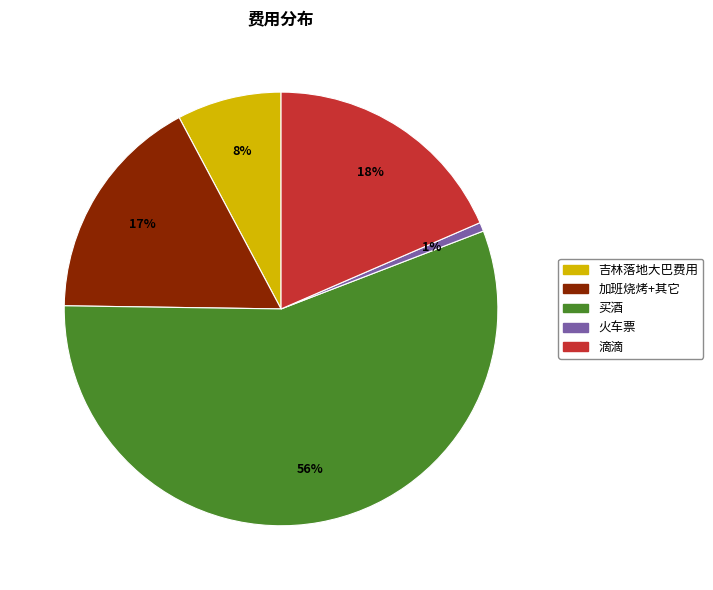

What is the largest slice in the pie chart?

买酒